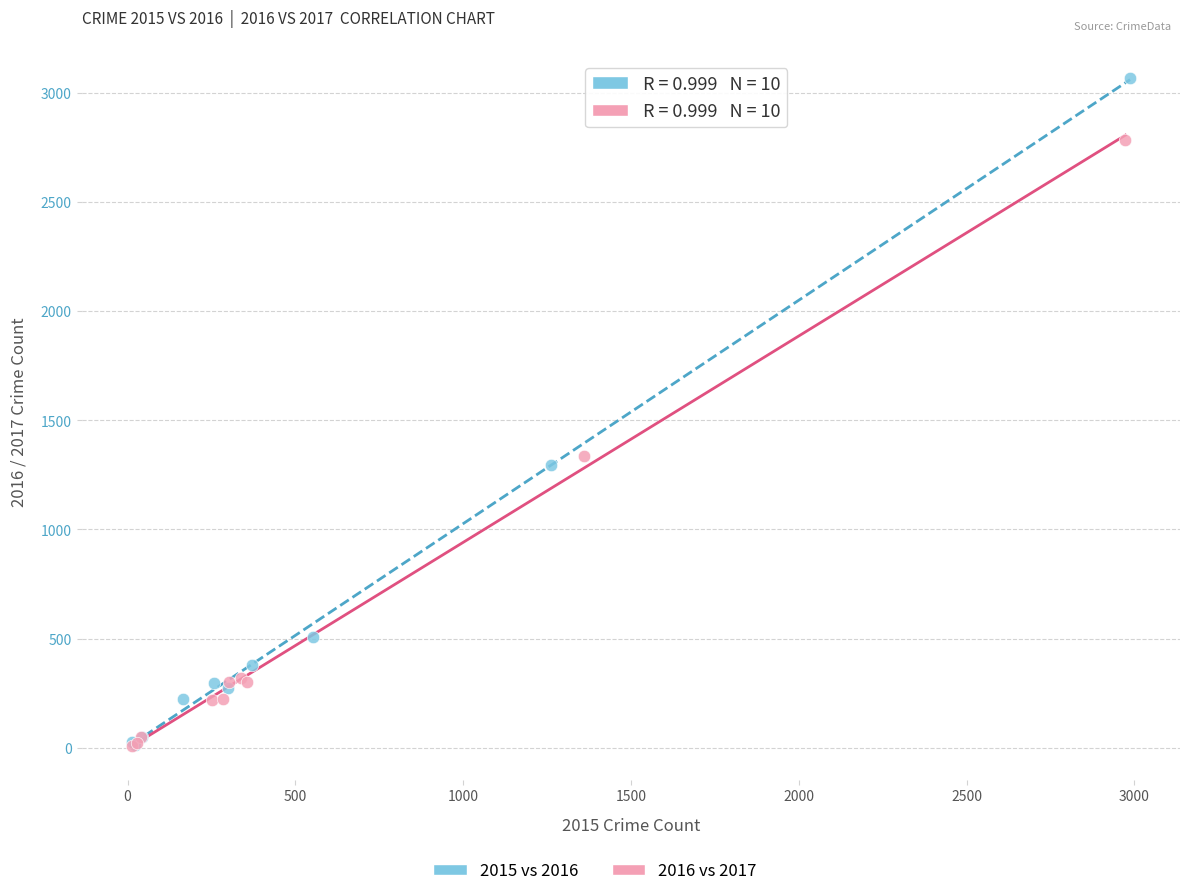

Which series has the widest spread of Y values?

2015 vs 2016